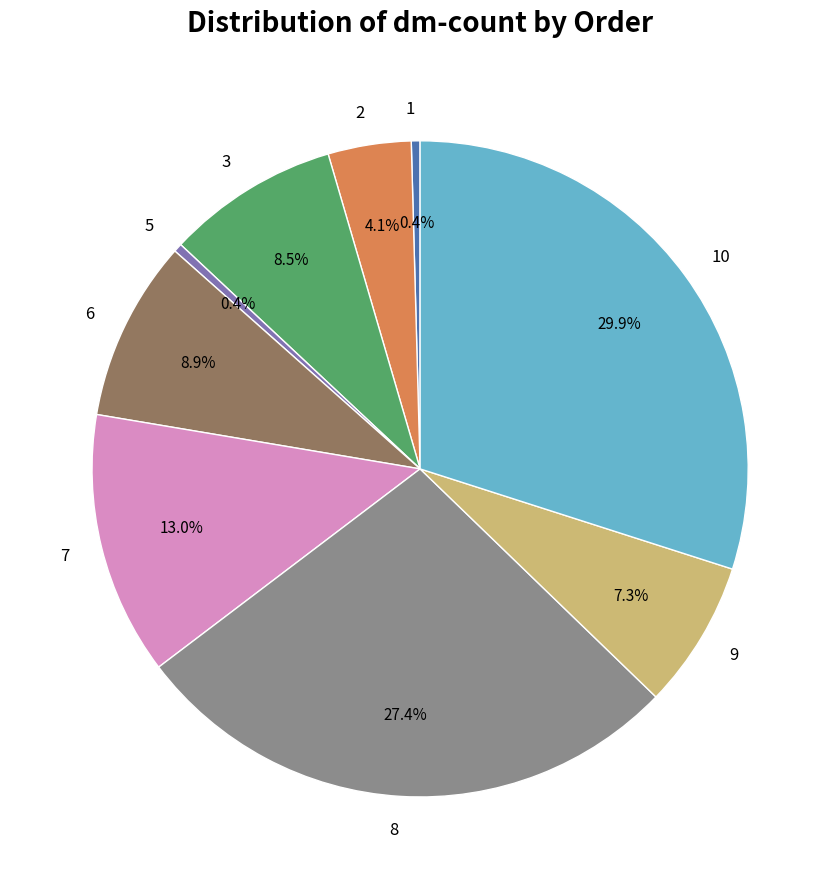

What is the largest slice in the pie chart?

10